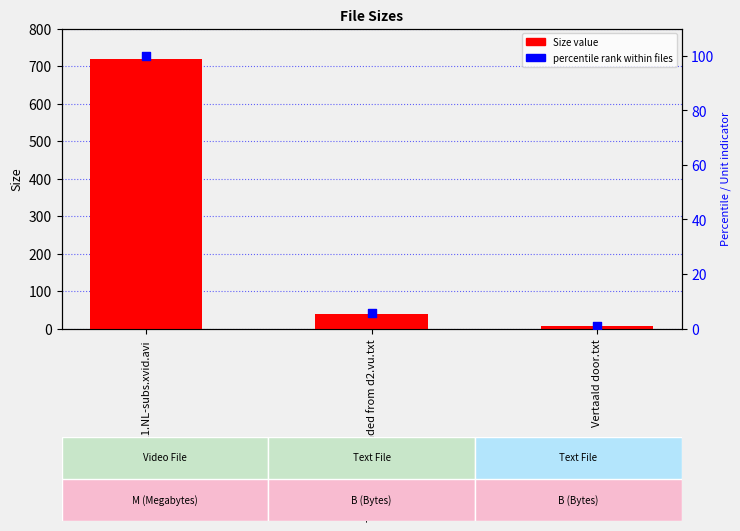

What is the total value across all series at Vertaald door.txt?

8.0